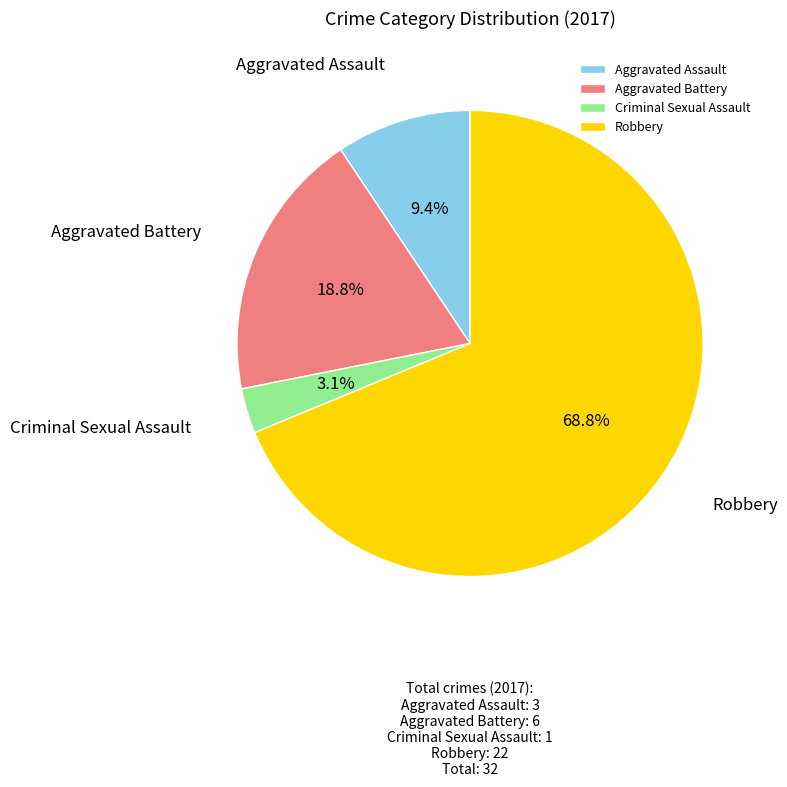

Which category accounts for the majority?

Robbery